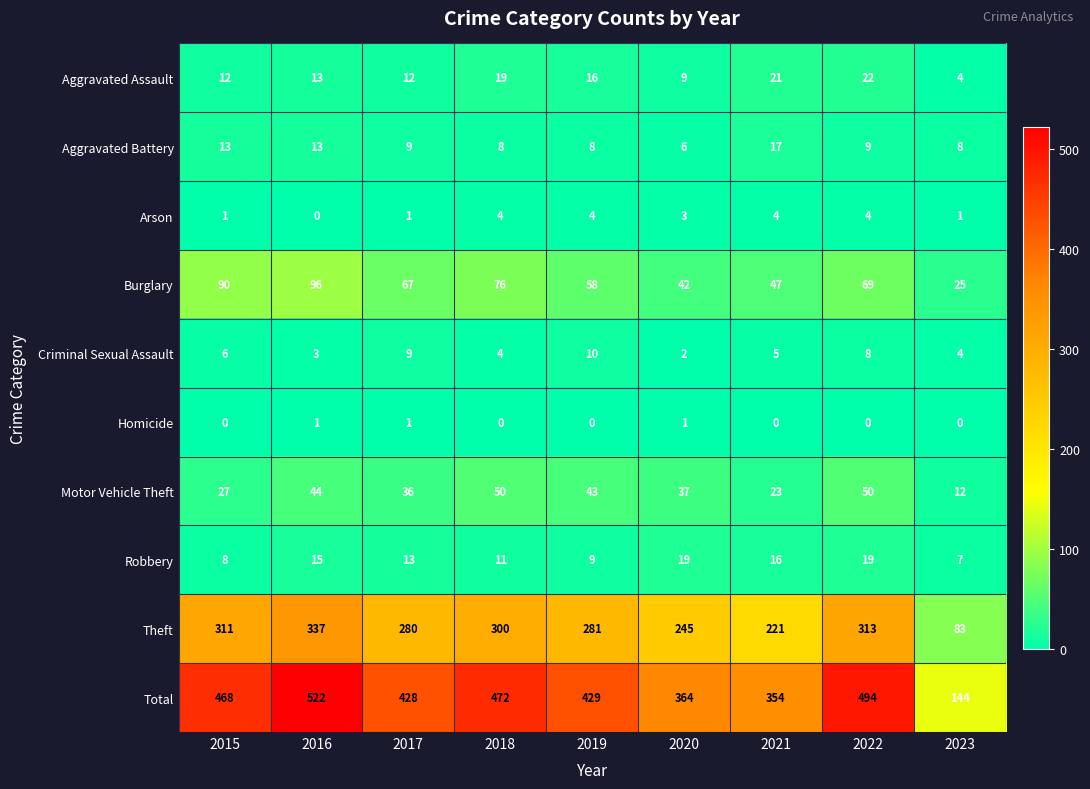

List the series in order of their peak value, highest first.

Total, Theft, Burglary, Motor Vehicle Theft, Aggravated Assault, Robbery, Aggravated Battery, Criminal Sexual Assault, Arson, Homicide